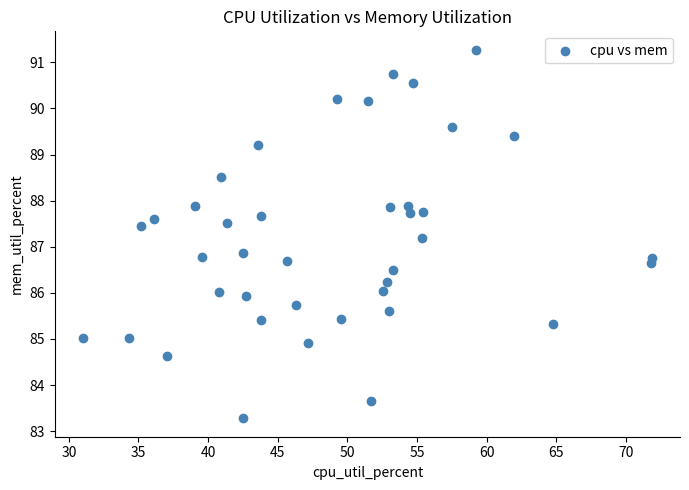

What is the range of X values (max minus min)?

40.8